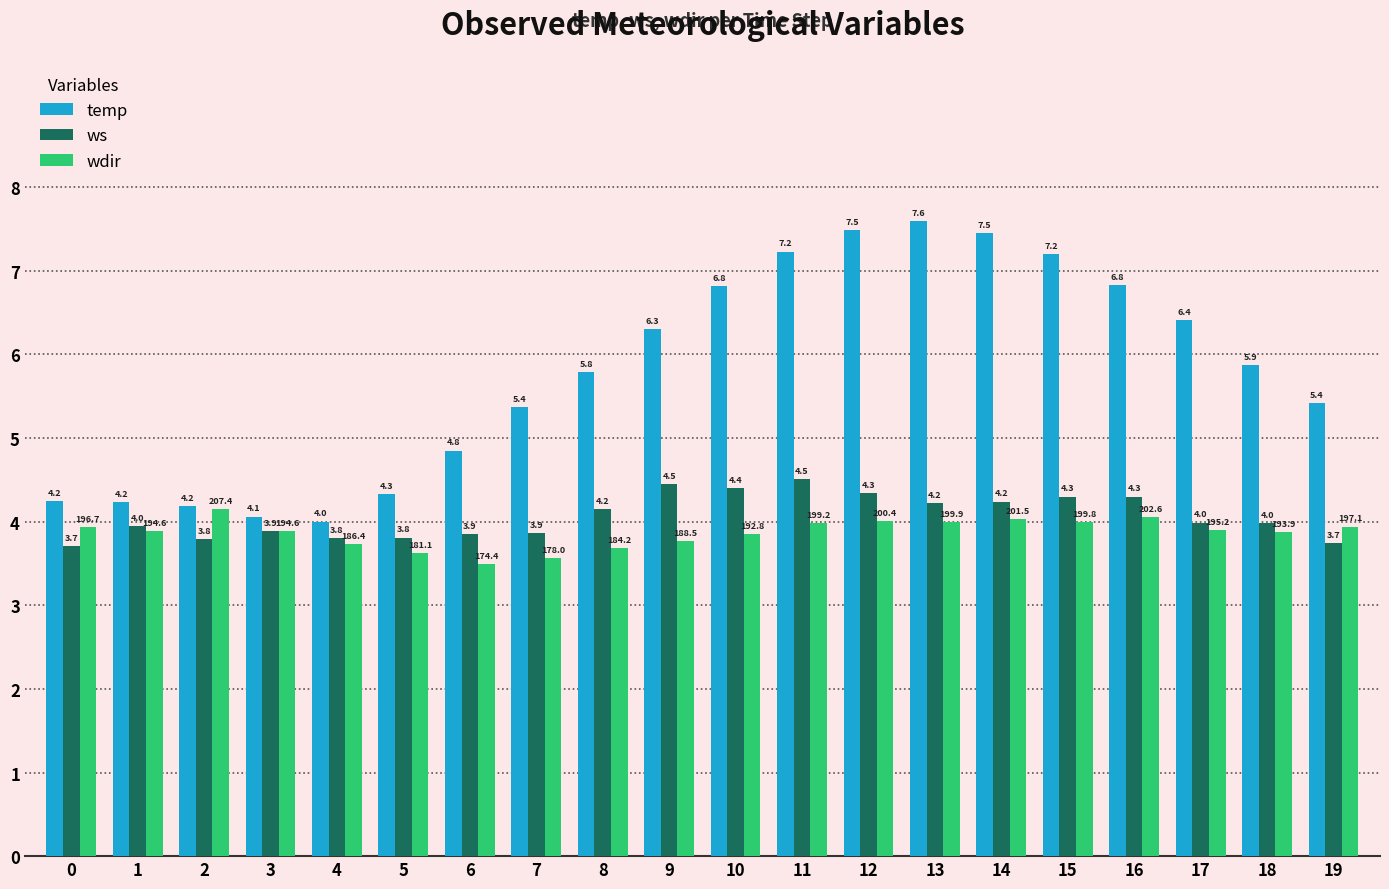

What is the difference between the wdir values at 18 and 11?

0.1